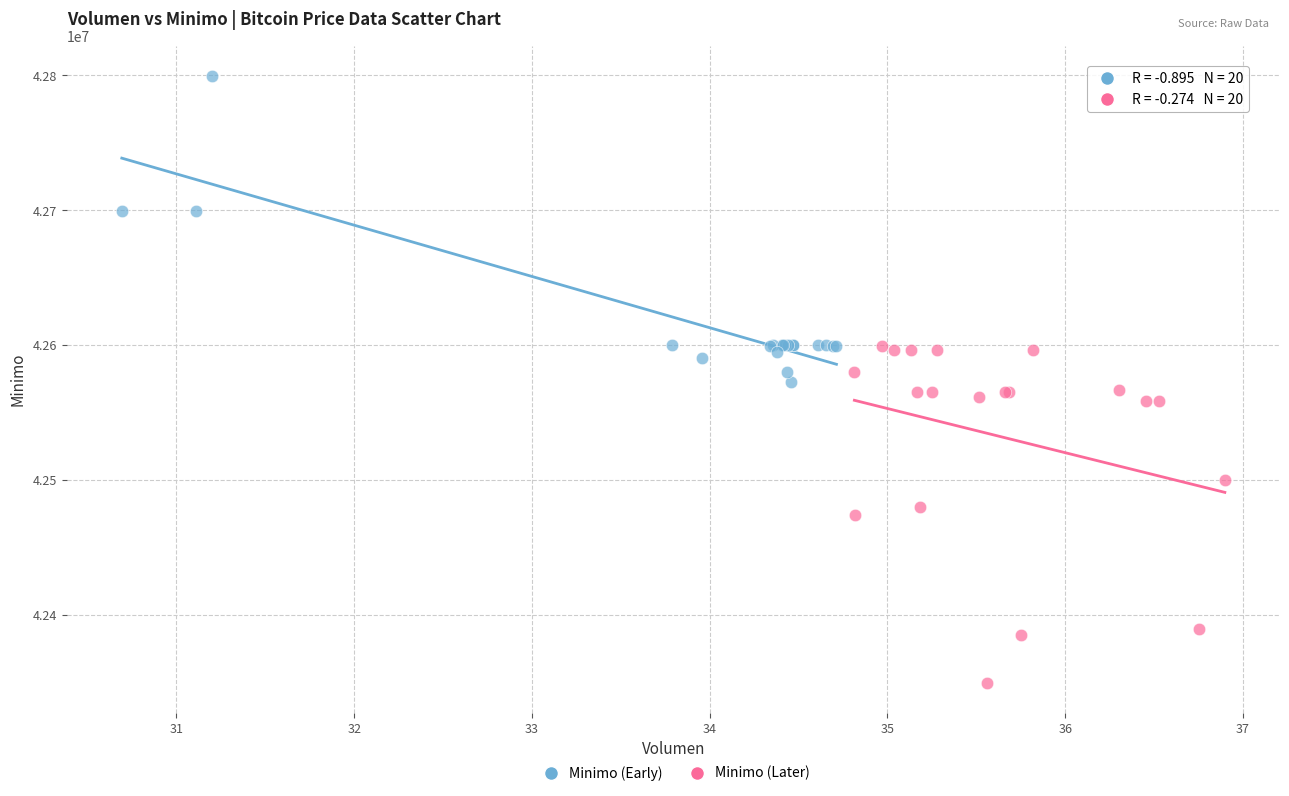

Which series reaches the minimum Y coordinate?

Minimo (Later)